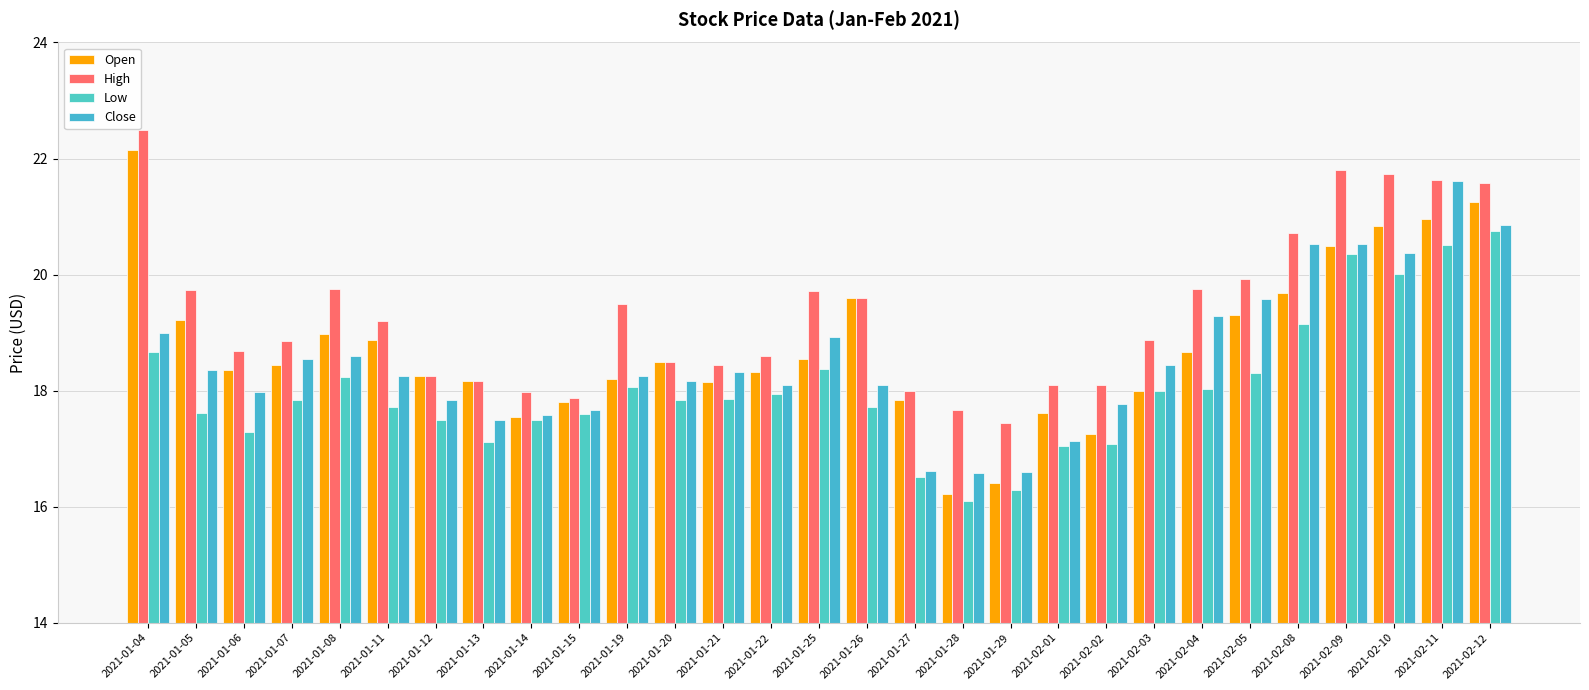

At which category does the chart reach its peak across all series?

2021-01-04